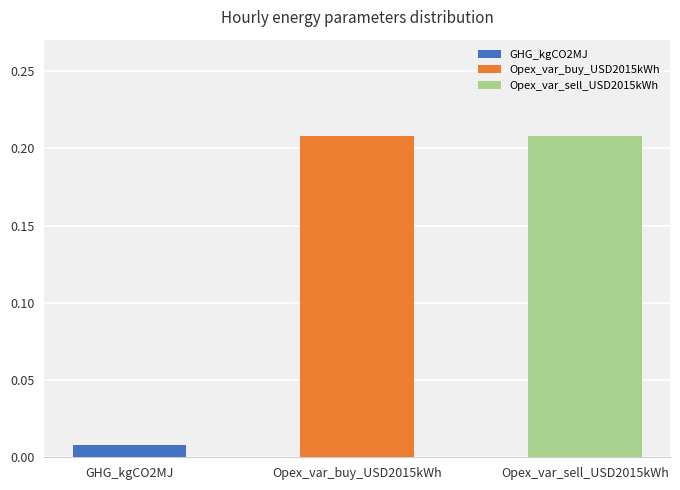

What is the average value of the Opex_var_buy_USD2015kWh series?

0.2